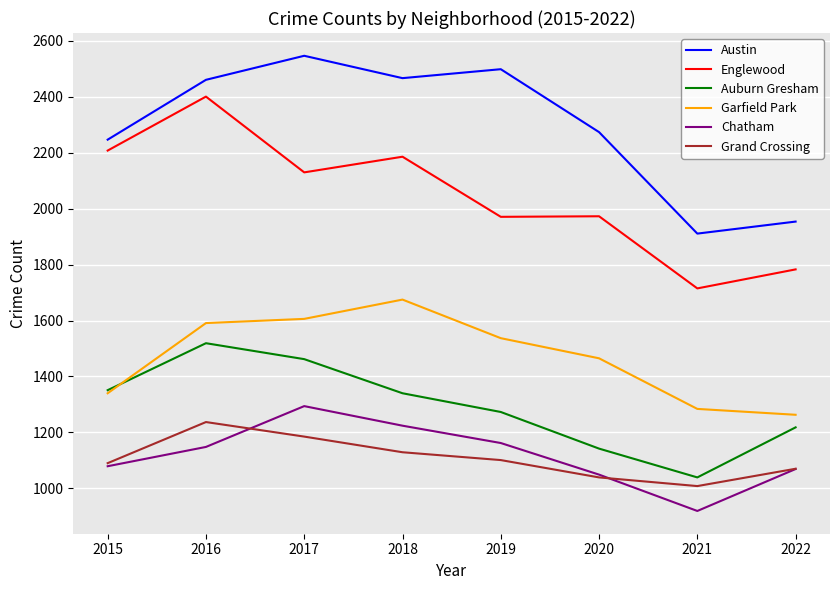

What is the difference between the maximum and minimum values in the Auburn Gresham series?

480